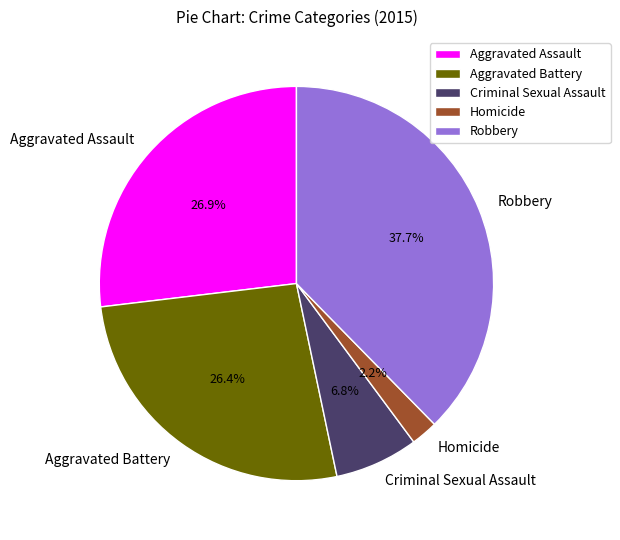

Is there a majority slice in this chart?

No